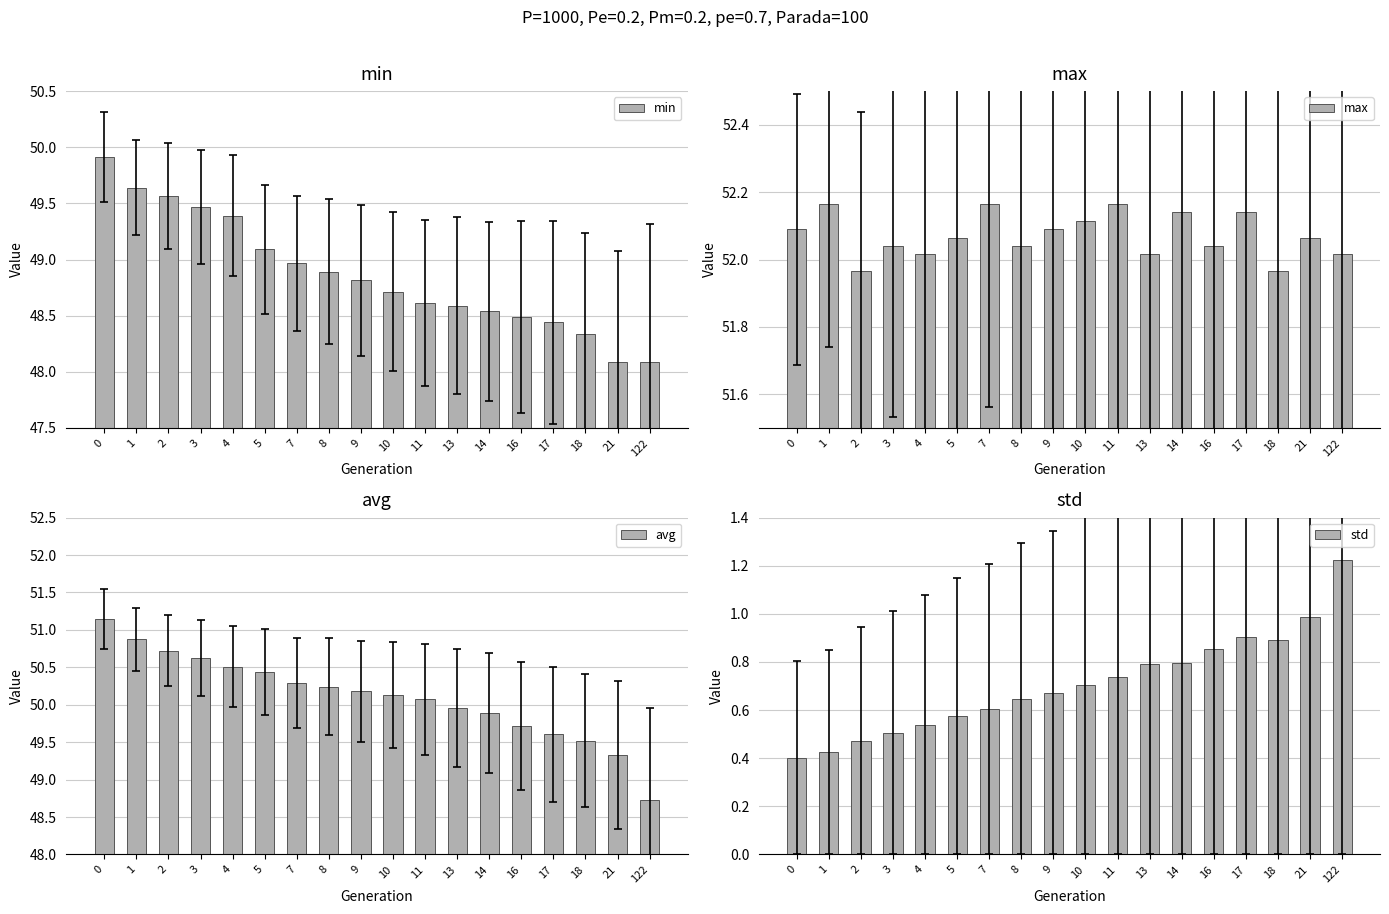

The value of avg at 5 is 50.4. True or false?

True